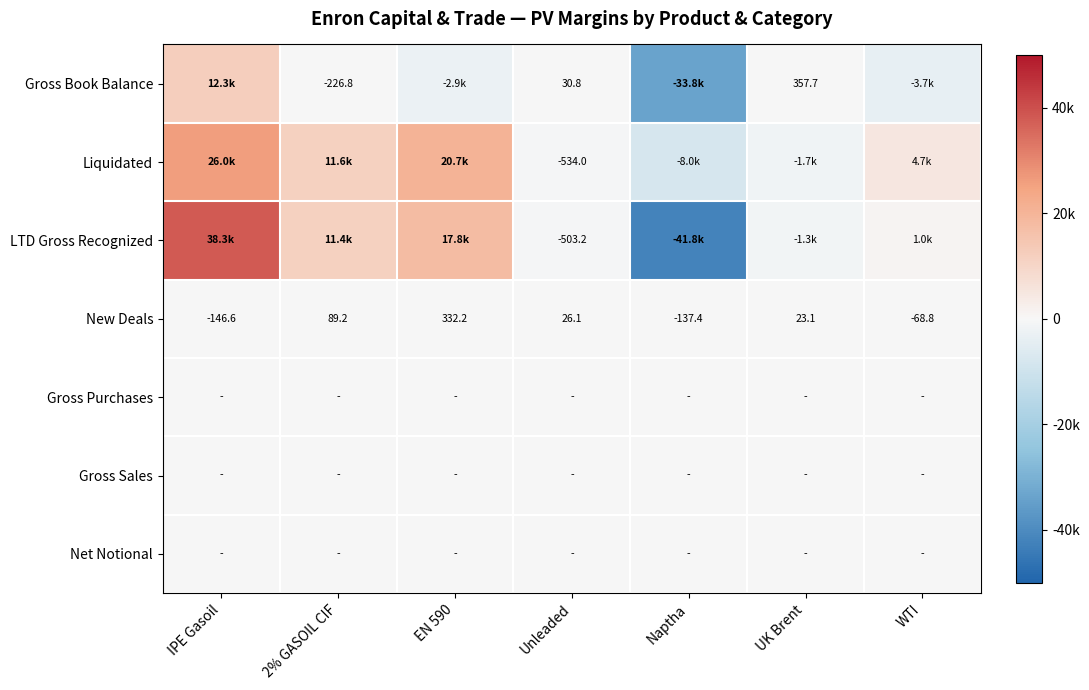

Which series has the largest total across all categories?

Liquidated